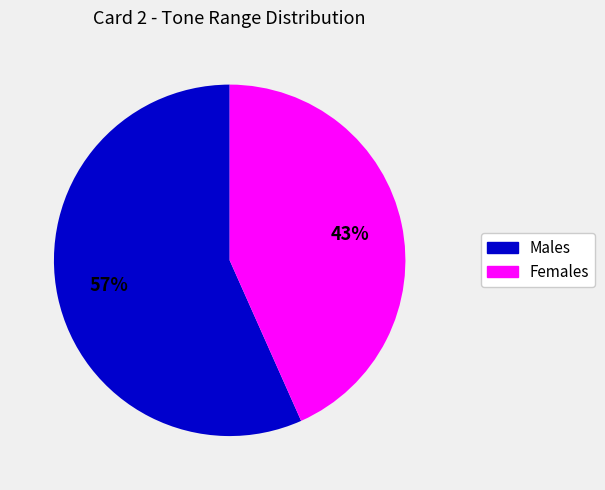

To the nearest percent, what is the average slice percentage?

50%